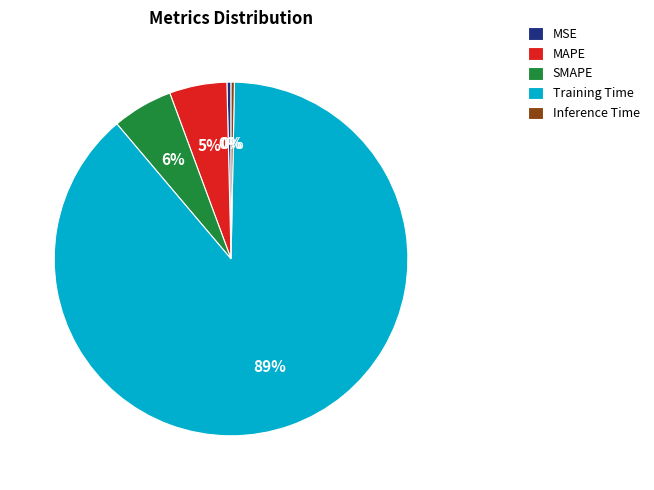

How many segments does this pie chart have?

5